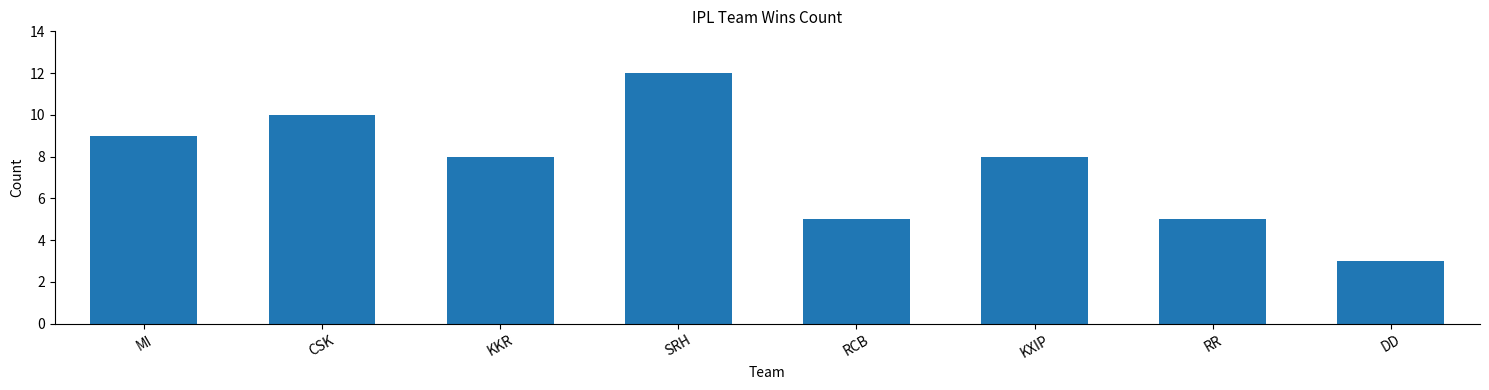

The value at SRH is 8. True or false?

False